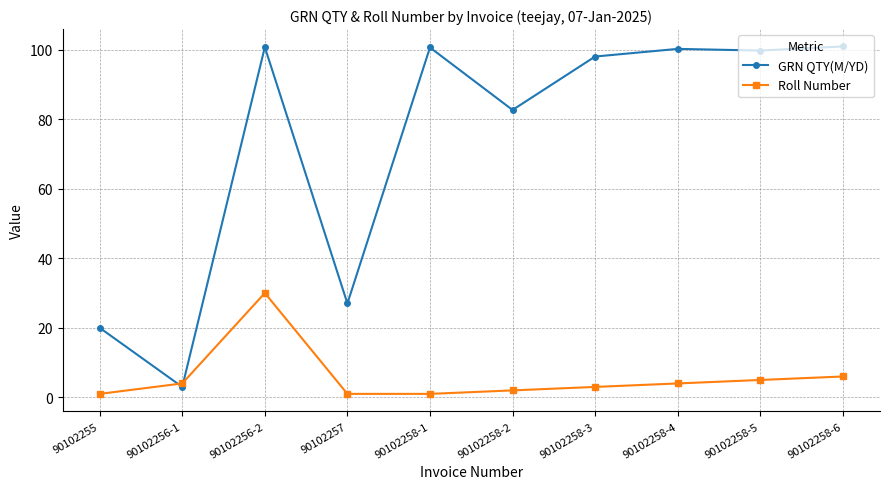

What are all the series names shown in the legend?

GRN QTY(M/YD), Roll Number